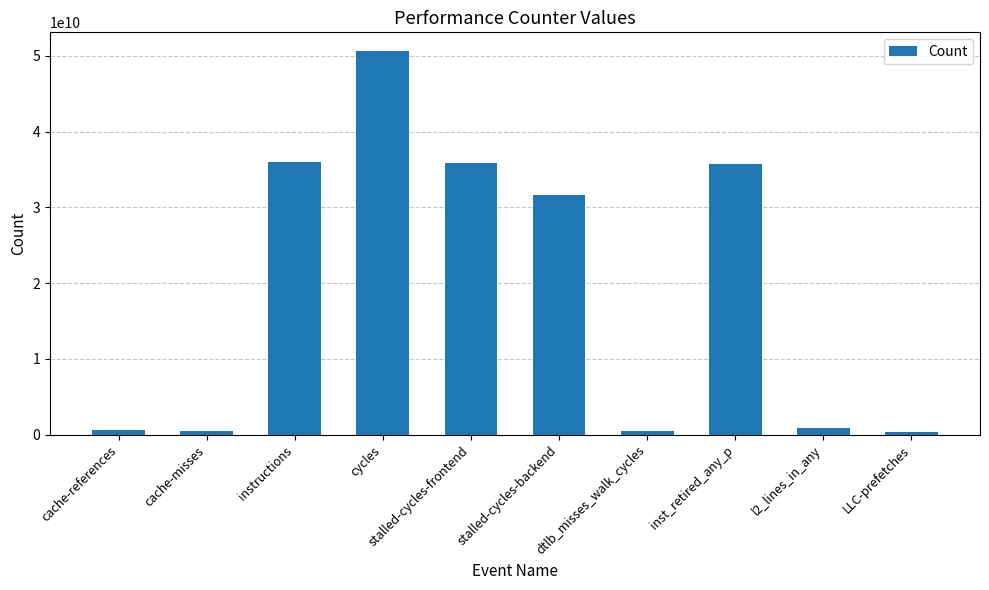

What is the ratio of the value at stalled-cycles-backend to the value at cache-references?

54.1